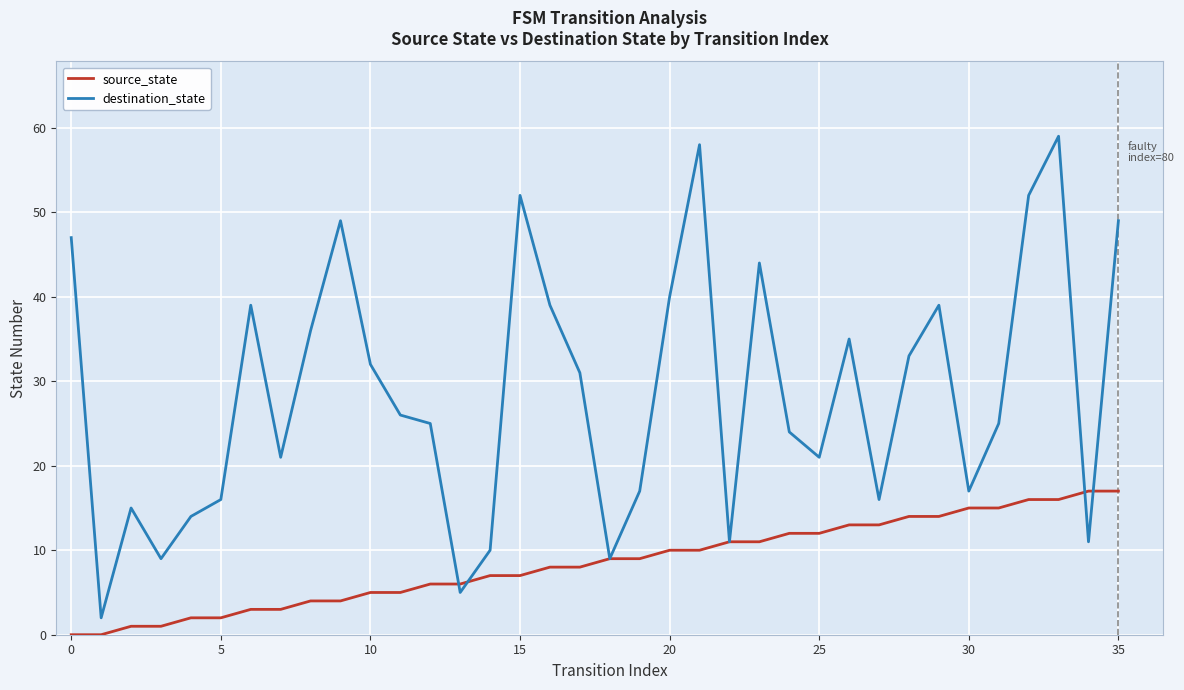

Which series has the largest total across all categories?

destination_state